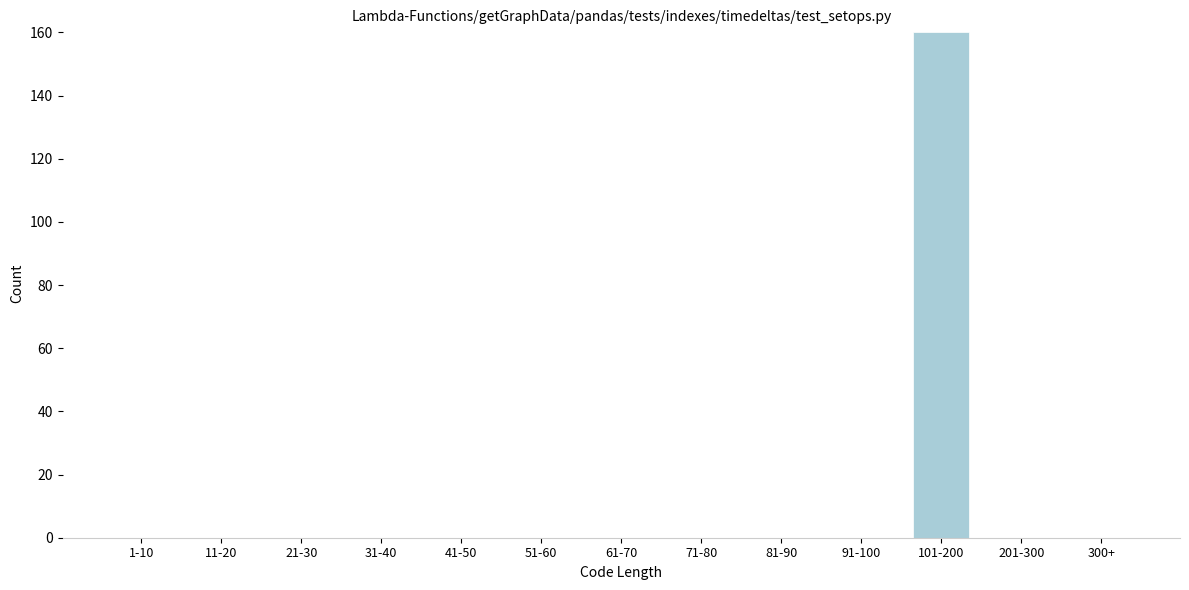

Reading right to left, list all the values displayed in this chart.

300+=0	201-300=0	101-200=160	91-100=0	81-90=0	71-80=0	61-70=0	51-60=0	41-50=0	31-40=0	21-30=0	11-20=0	1-10=0